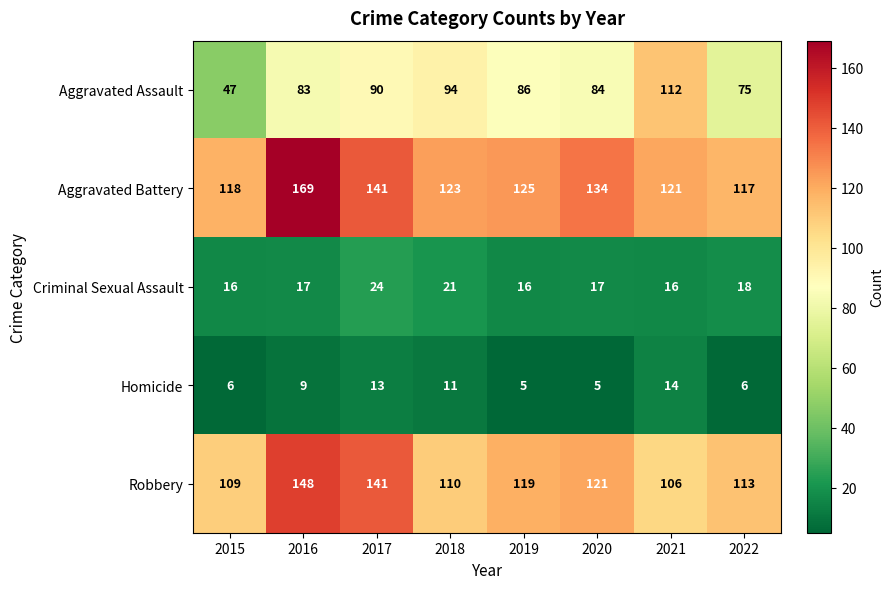

What is the difference between the maximum and minimum values in the Robbery series?

42